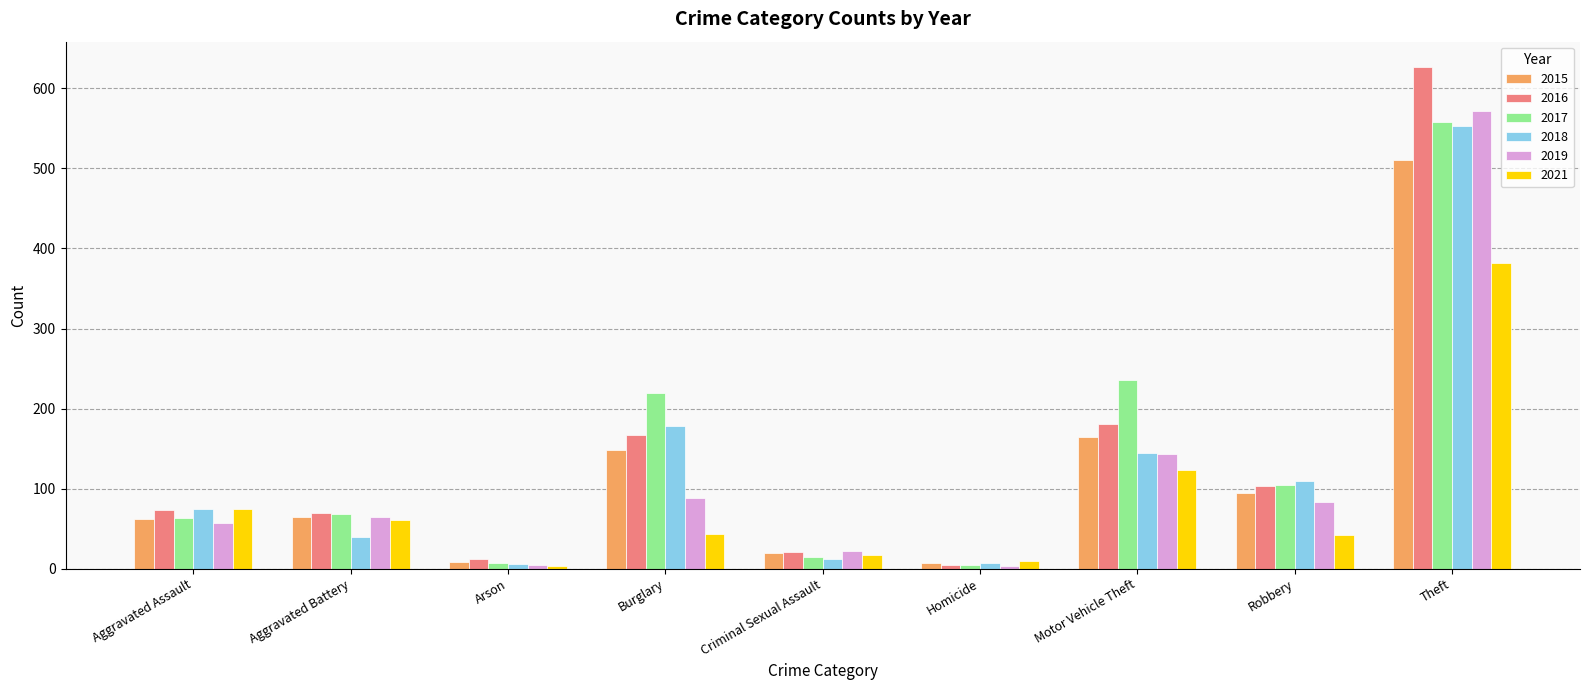

Is it true that 2021 equals 86 at Theft?

False